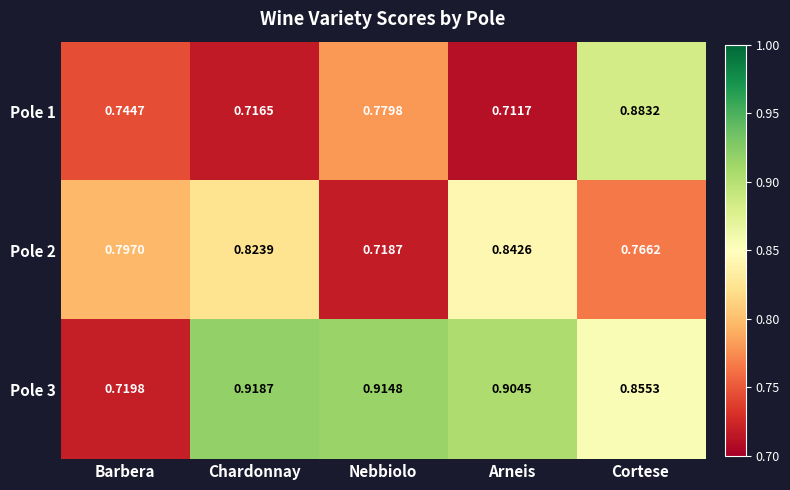

Where is Pole 1 nearest to the value 0?

Arneis